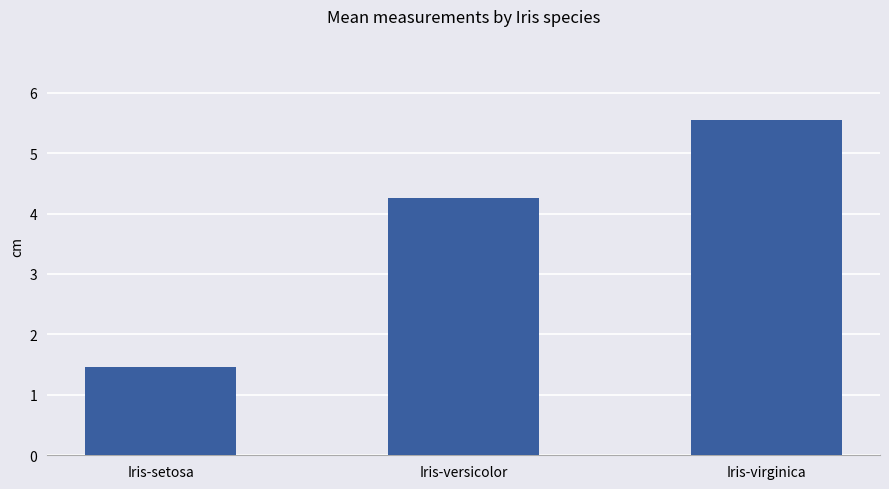

What is the minimum value shown in the chart?

1.5